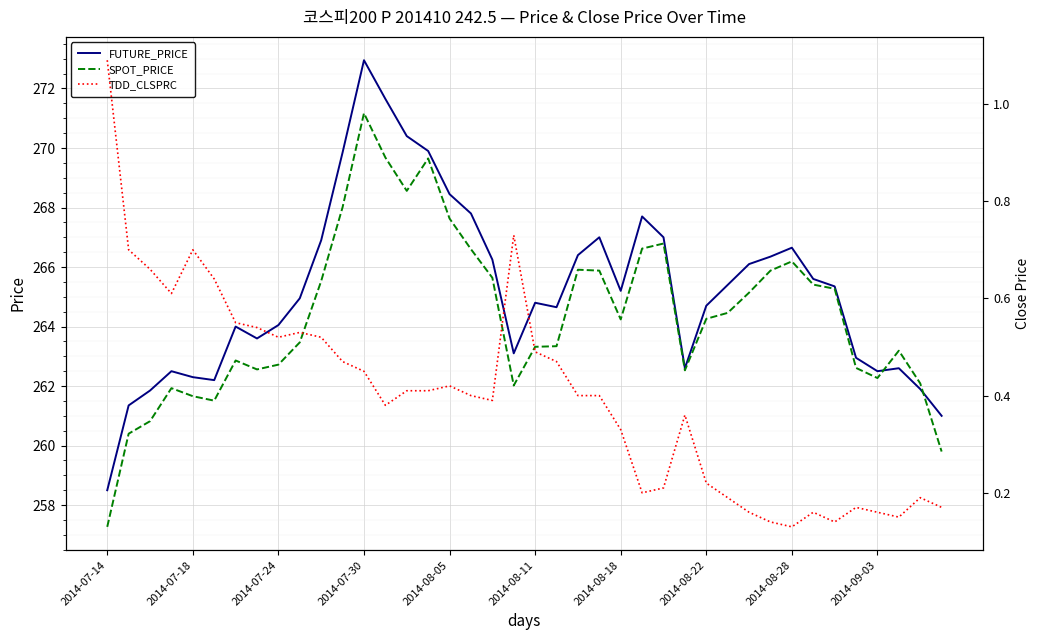

What is the average value of the FUTURE_PRICE series?

265.2